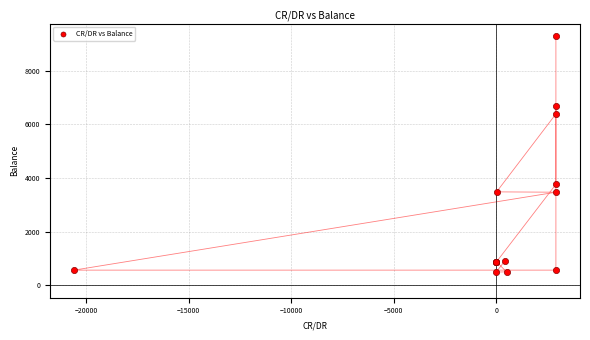

What Y value in the scatter plot is closest to 4891?

3762.9